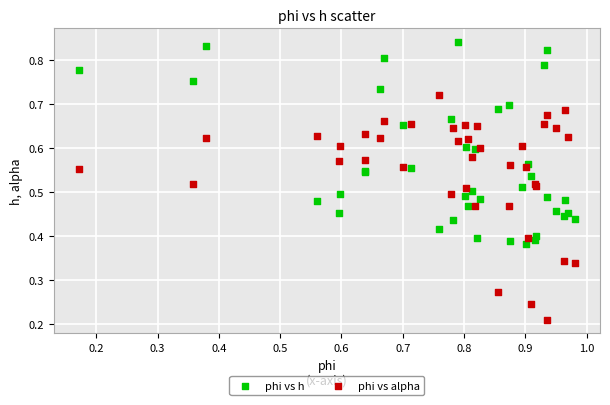

Which series contains the lowest Y value?

phi vs alpha